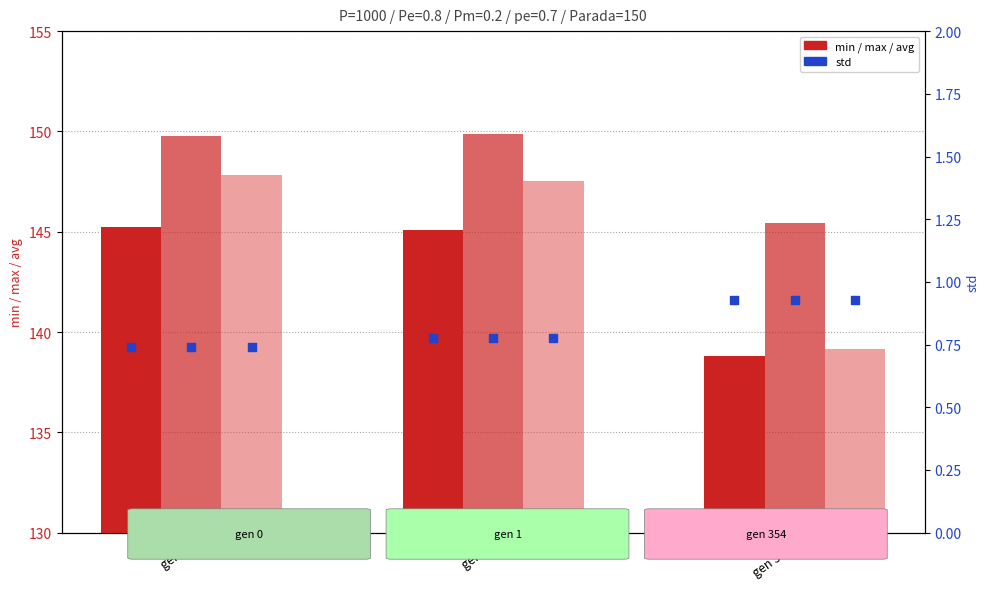

Which series has the largest total across all categories?

max